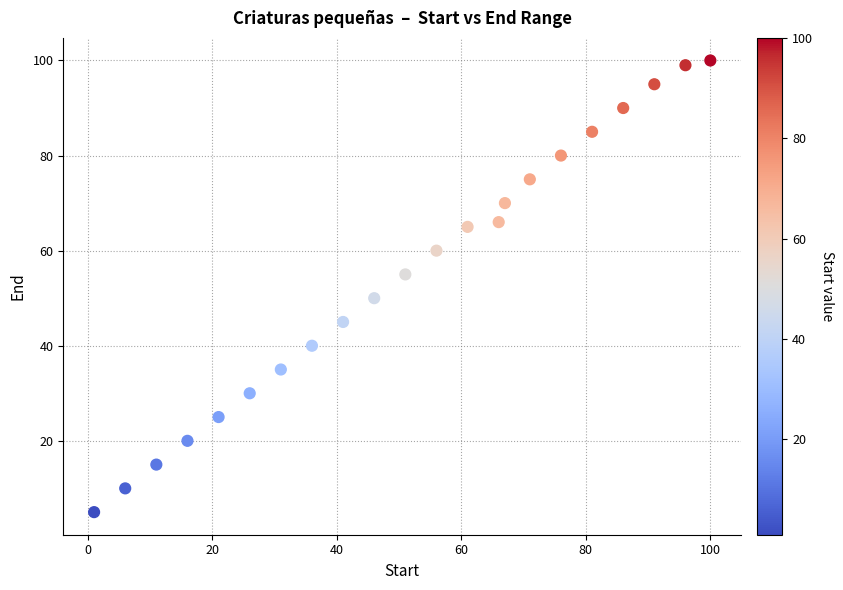

What is the range of Y values (max minus min)?

95